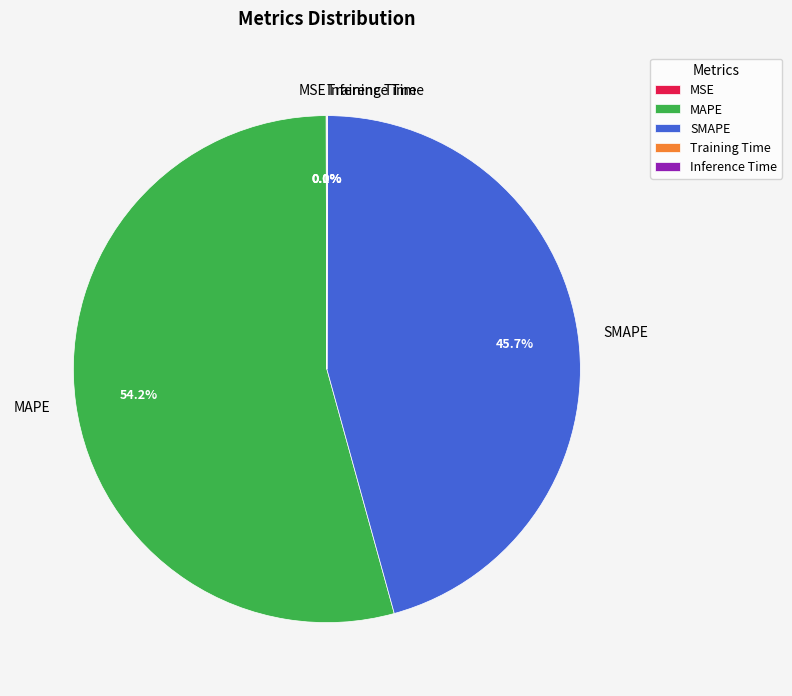

What percentage do MAPE and SMAPE together represent?

99.9%